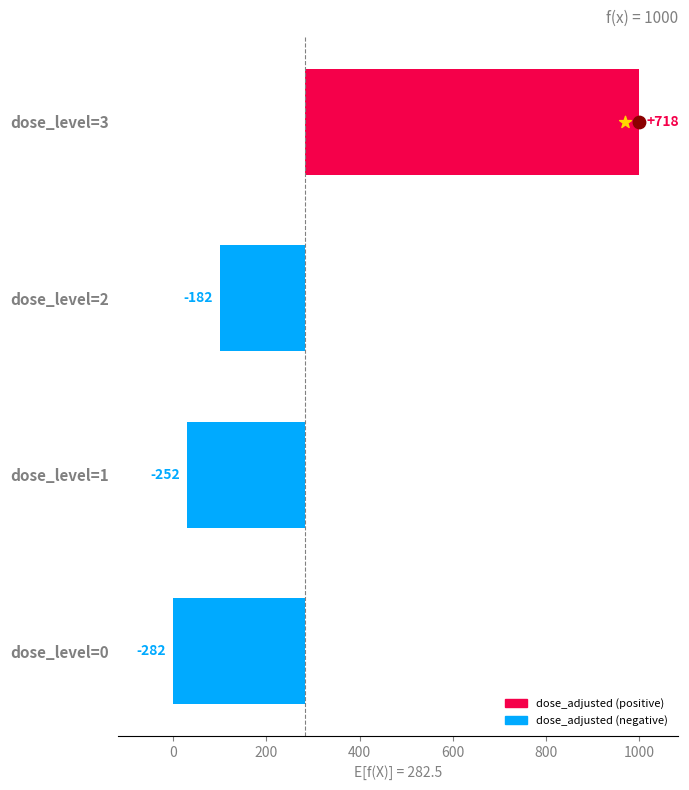

What is the change in value from dose_level=1 to dose_level=3?

+970.0